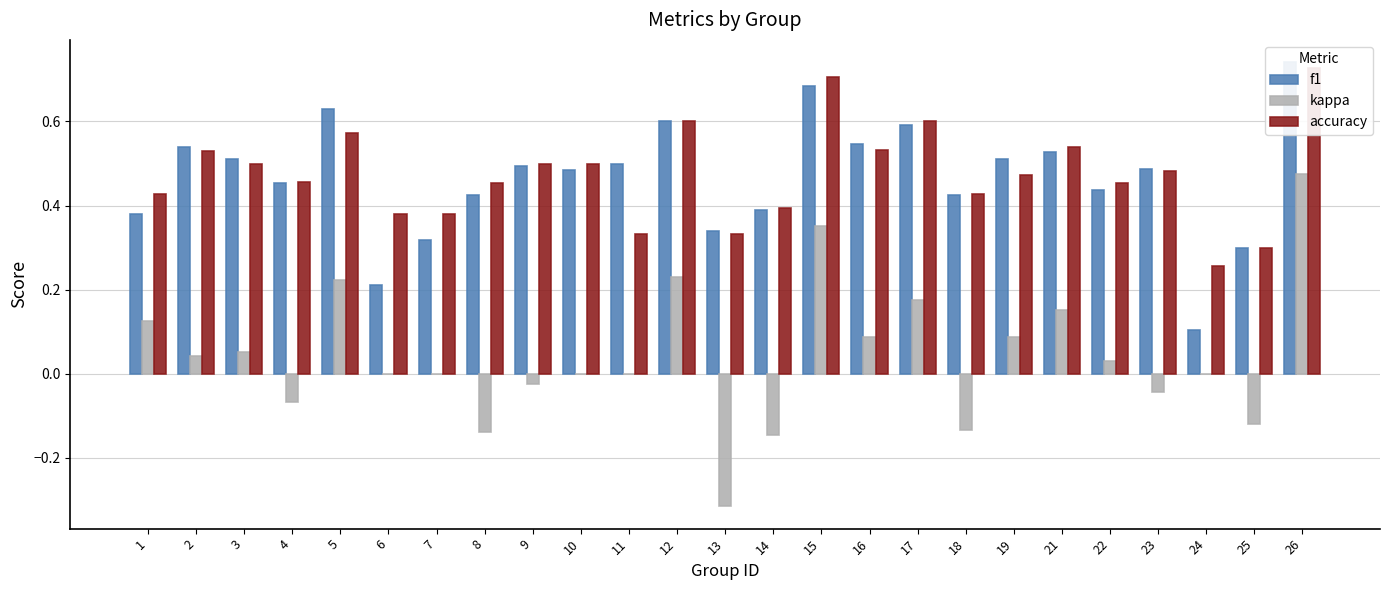

What is the sum of all kappa values?

1.0